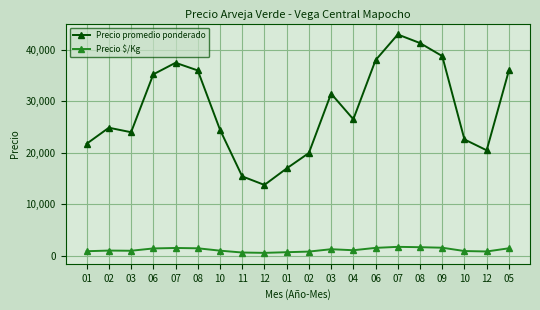

How many distinct data groups are displayed?

2